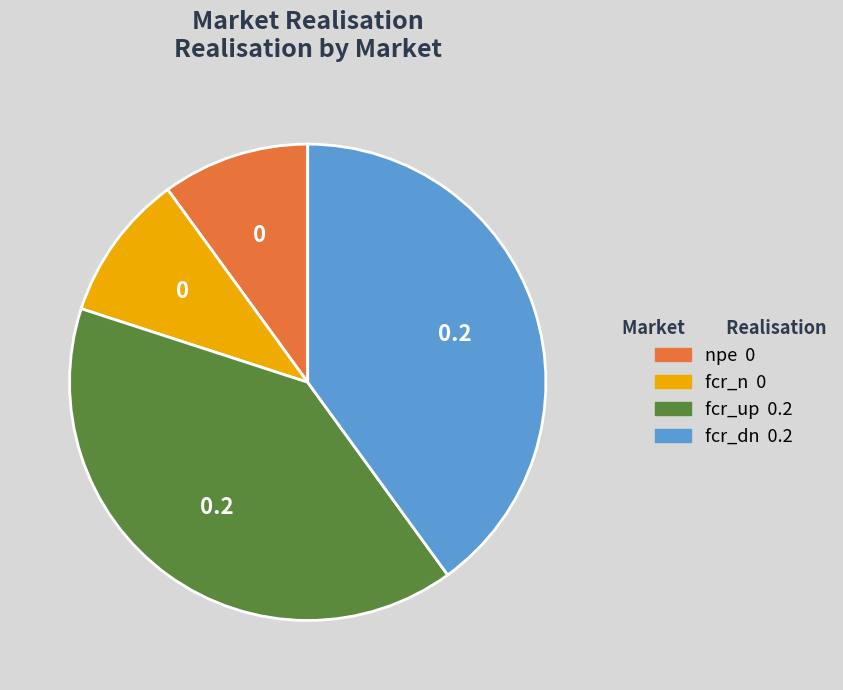

The fcr_n slice represents 23% of the pie. True or false?

False